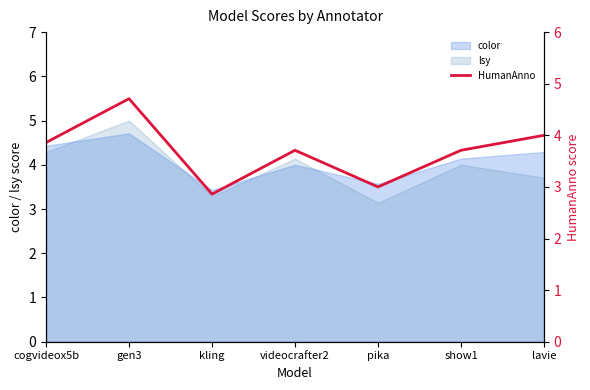

How many data points are less than 3?

1